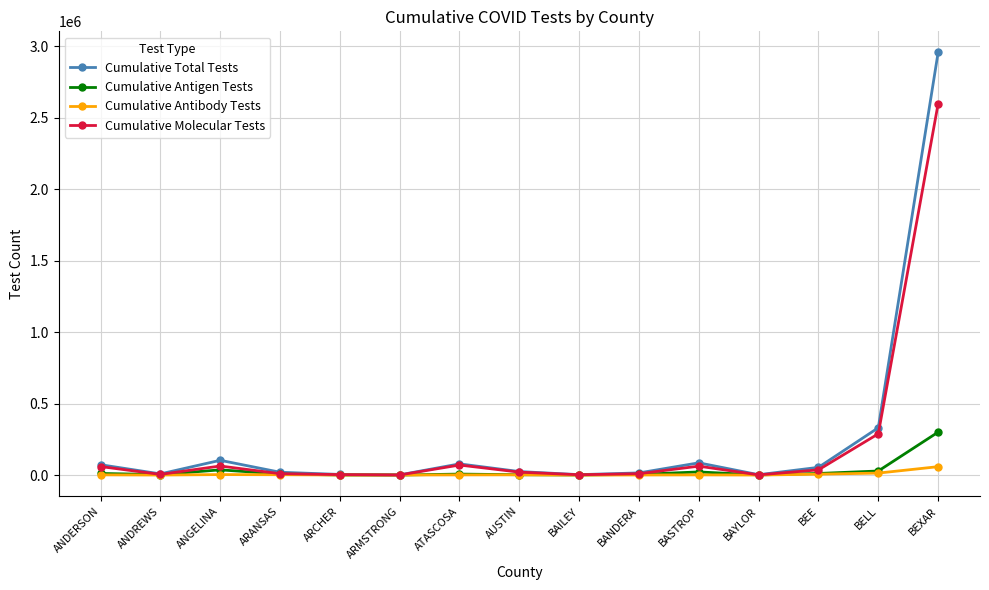

What is the difference between the maximum and minimum values in the Cumulative Antibody Tests series?

58661